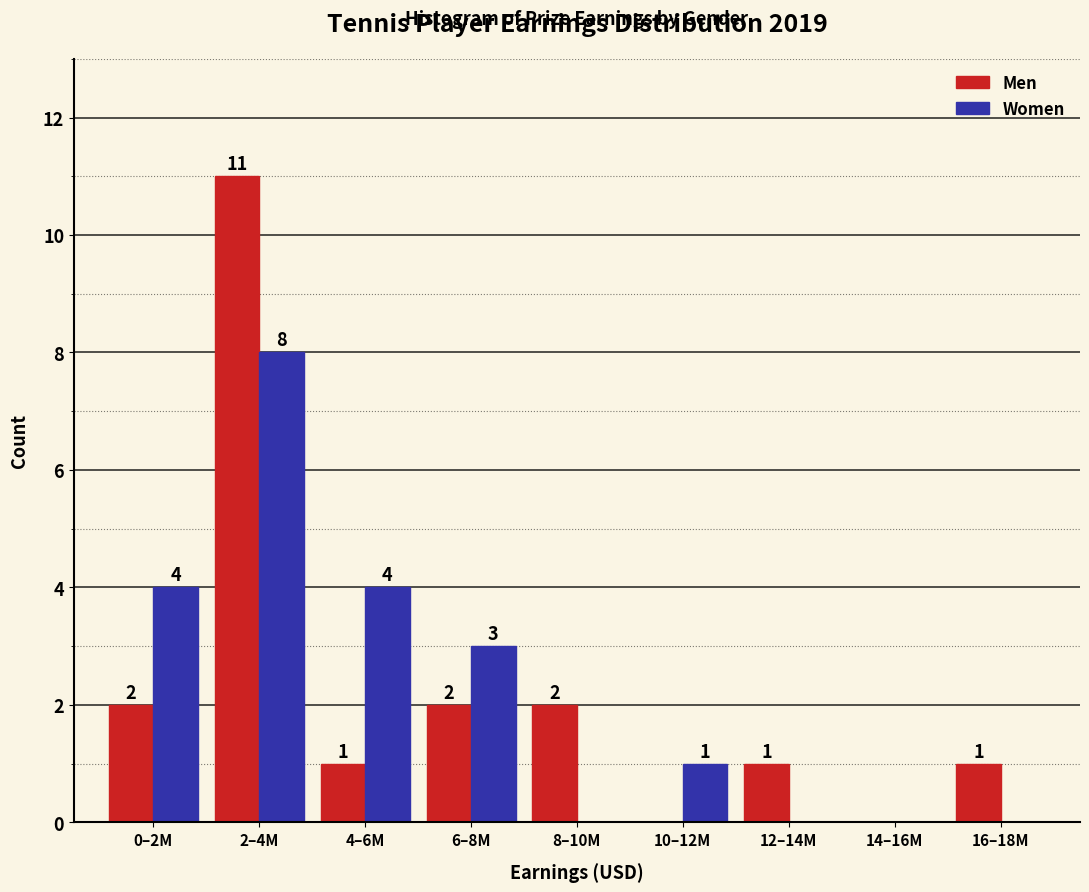

Reading left to right, transcribe all the data shown in this chart.

Men: 0–2M=2	2–4M=11	4–6M=1	6–8M=2	8–10M=2	10–12M=0	12–14M=1	14–16M=0	16–18M=1
Women: 0–2M=4	2–4M=8	4–6M=4	6–8M=3	8–10M=0	10–12M=1	12–14M=0	14–16M=0	16–18M=0